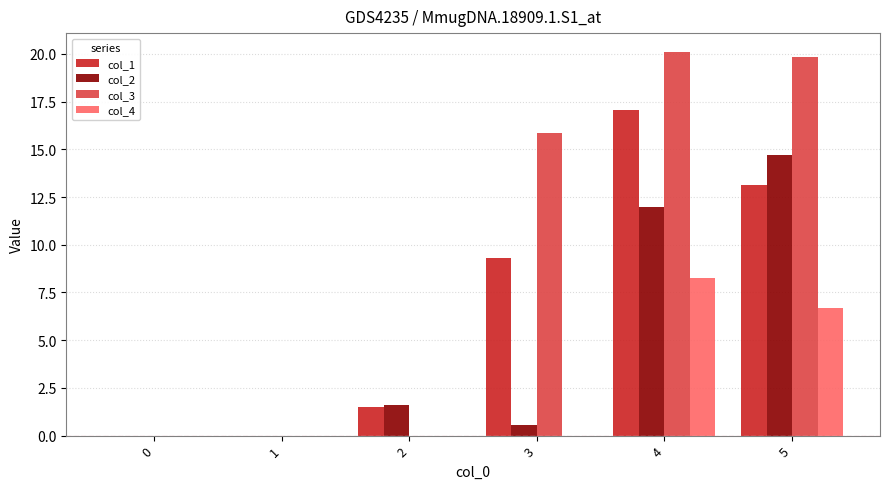

Reading left to right, what are all the values shown in this chart?

col_1: 0.0	0.0	1.5	9.3	17.1	13.2
col_2: 0.0	0.0	1.6	0.5	12.0	14.7
col_3: 0.0	0.0	0.0	15.9	20.1	19.8
col_4: 0.0	0.0	0.0	0.0	8.2	6.7